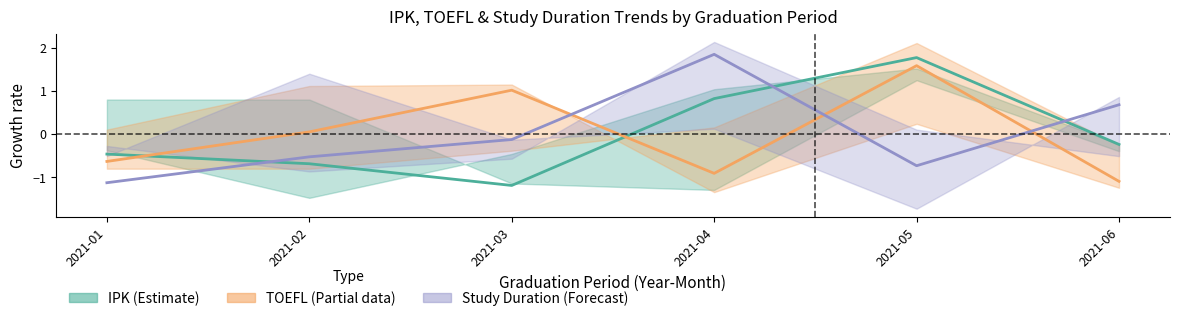

Where is the first local maximum for Study Duration (Forecast)?

2021-04